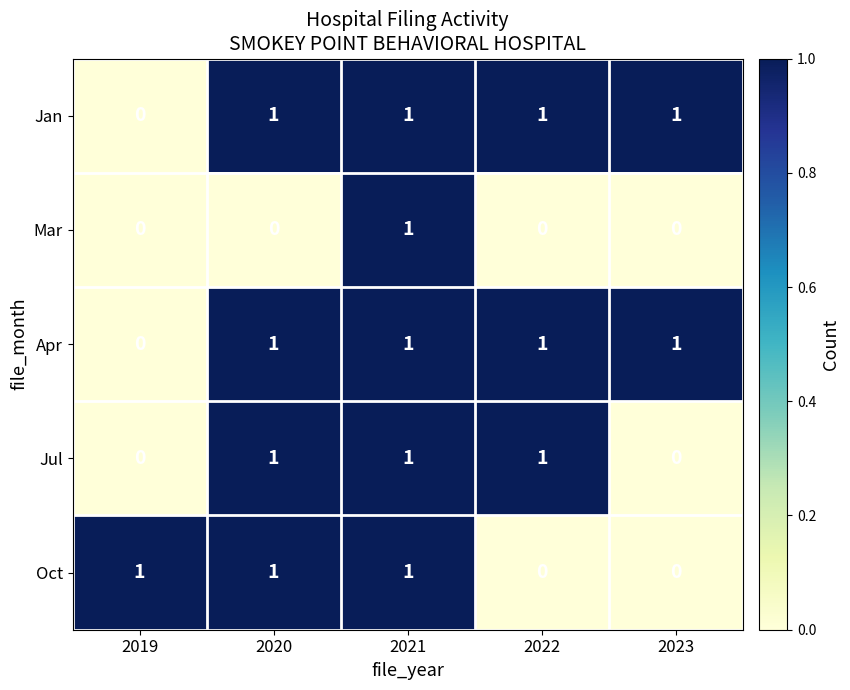

The Oct series shows 1 at 2022. True or false?

False